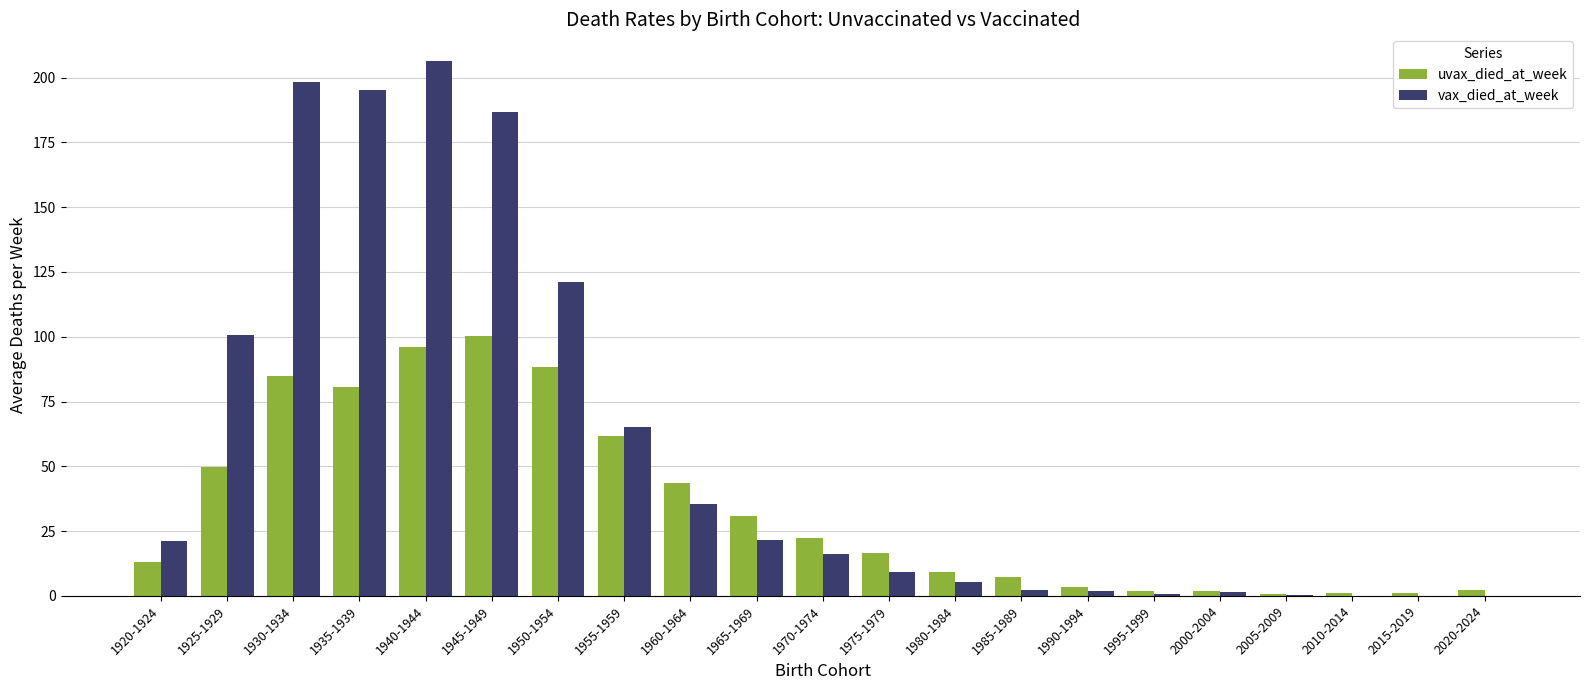

Which series has the largest range (max minus min)?

vax_died_at_week